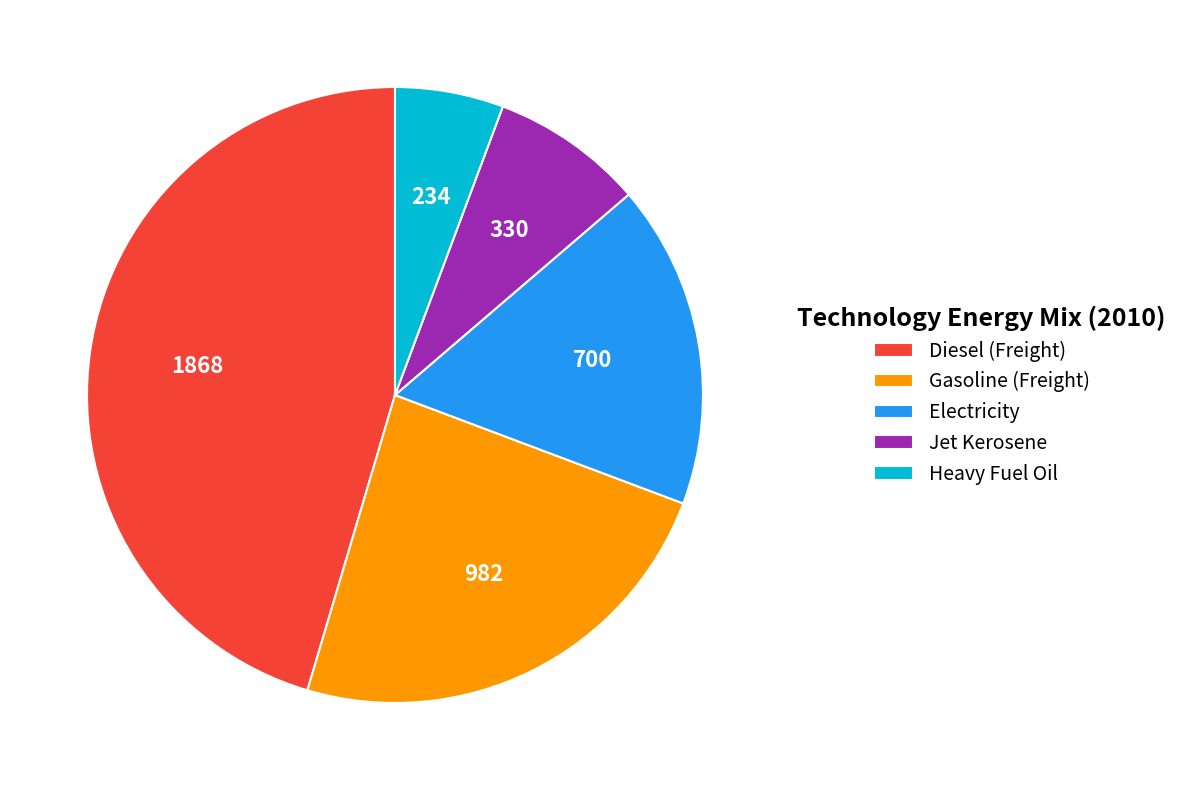

How many segments does this pie chart have?

5